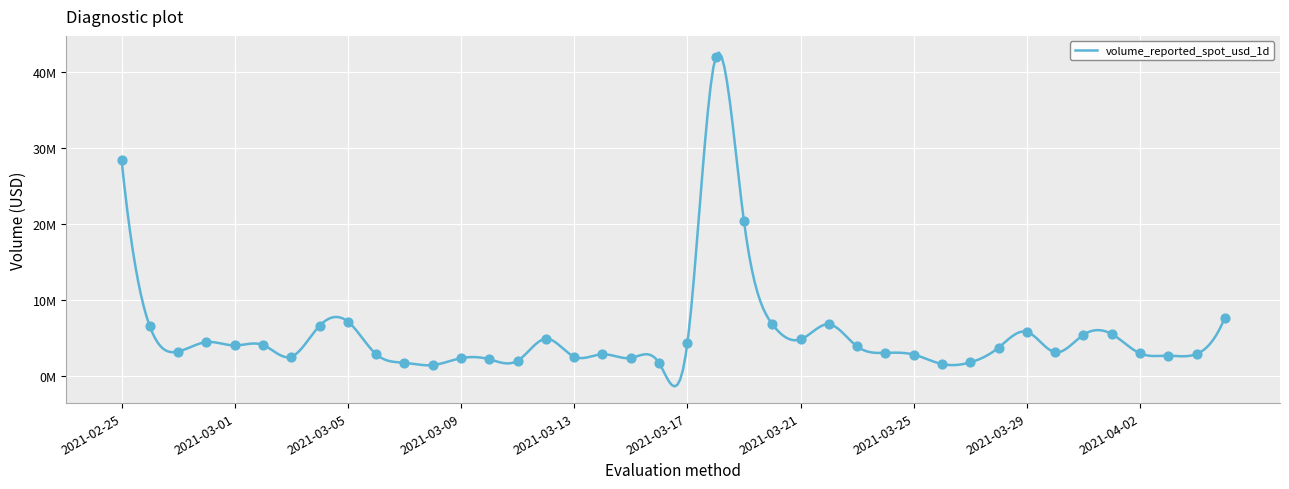

Approximately how many times larger is the value at 2021-02-26 compared to 2021-03-14?

2.3